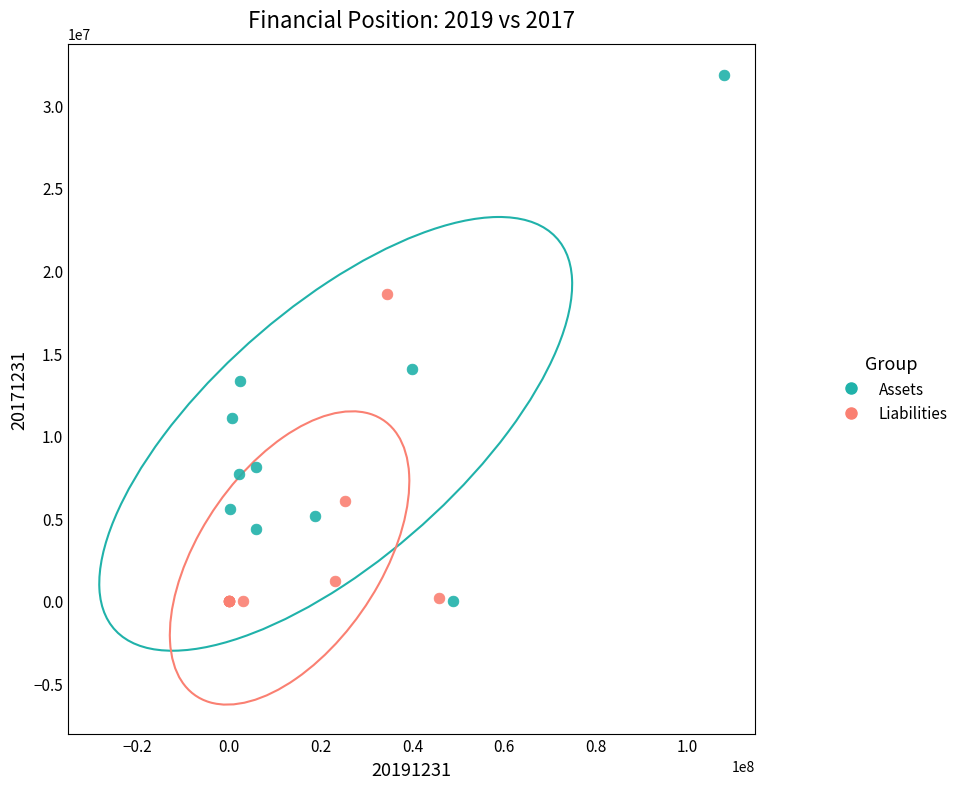

What are all the series names shown in the legend?

Assets, Liabilities